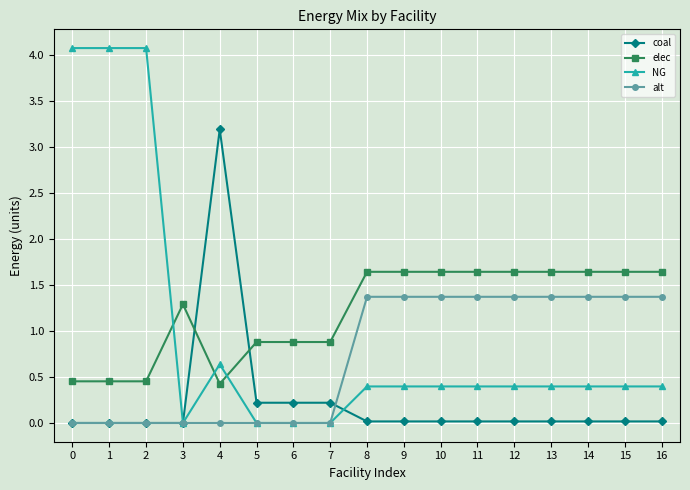

Is it true that NG equals 0.4 at 14?

True